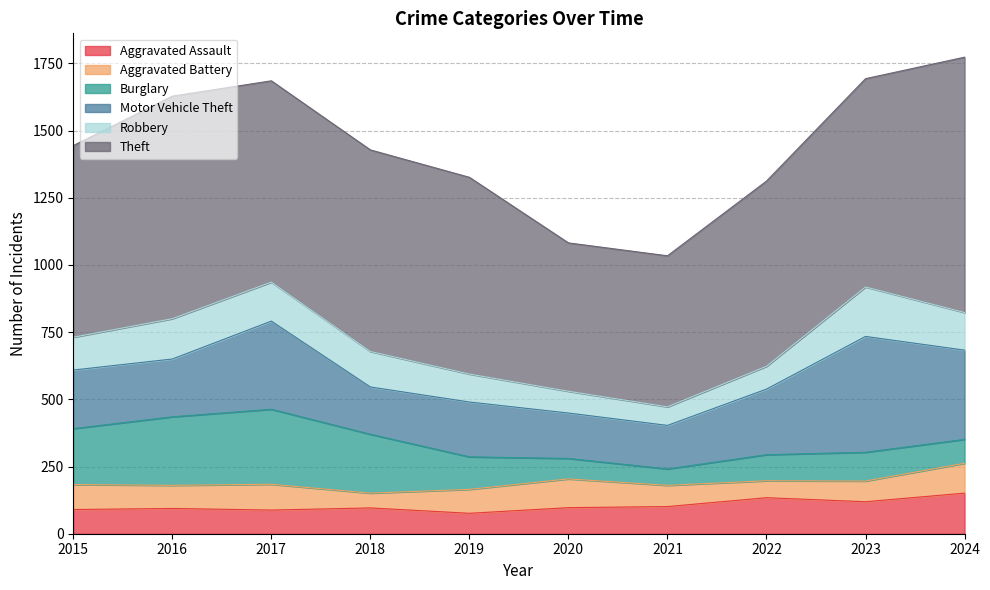

At how many categories does at least one series exceed 98?

10